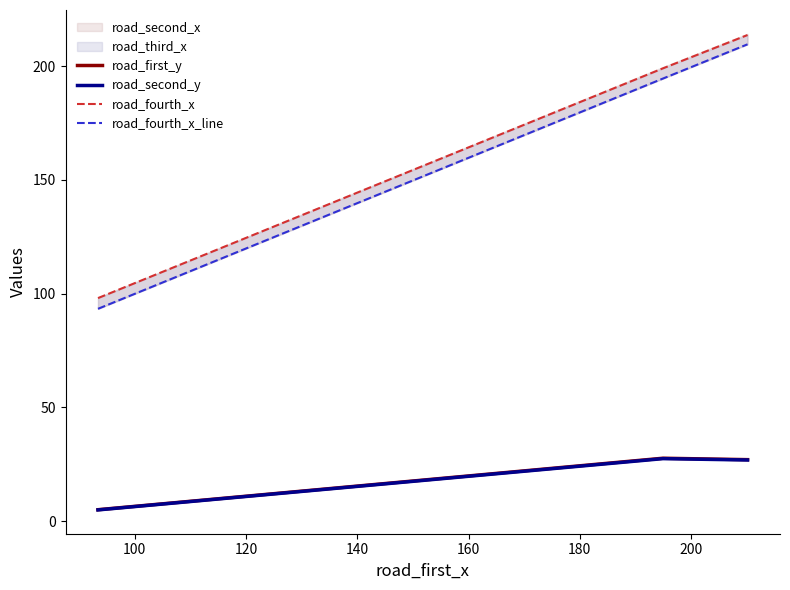

Does the chart have visible grid lines?

No